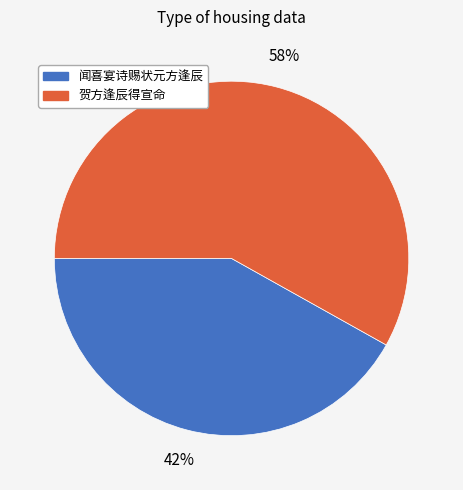

Between 闻喜宴诗赐状元方逢辰 and 贺方逢辰得宣命, which is larger?

贺方逢辰得宣命